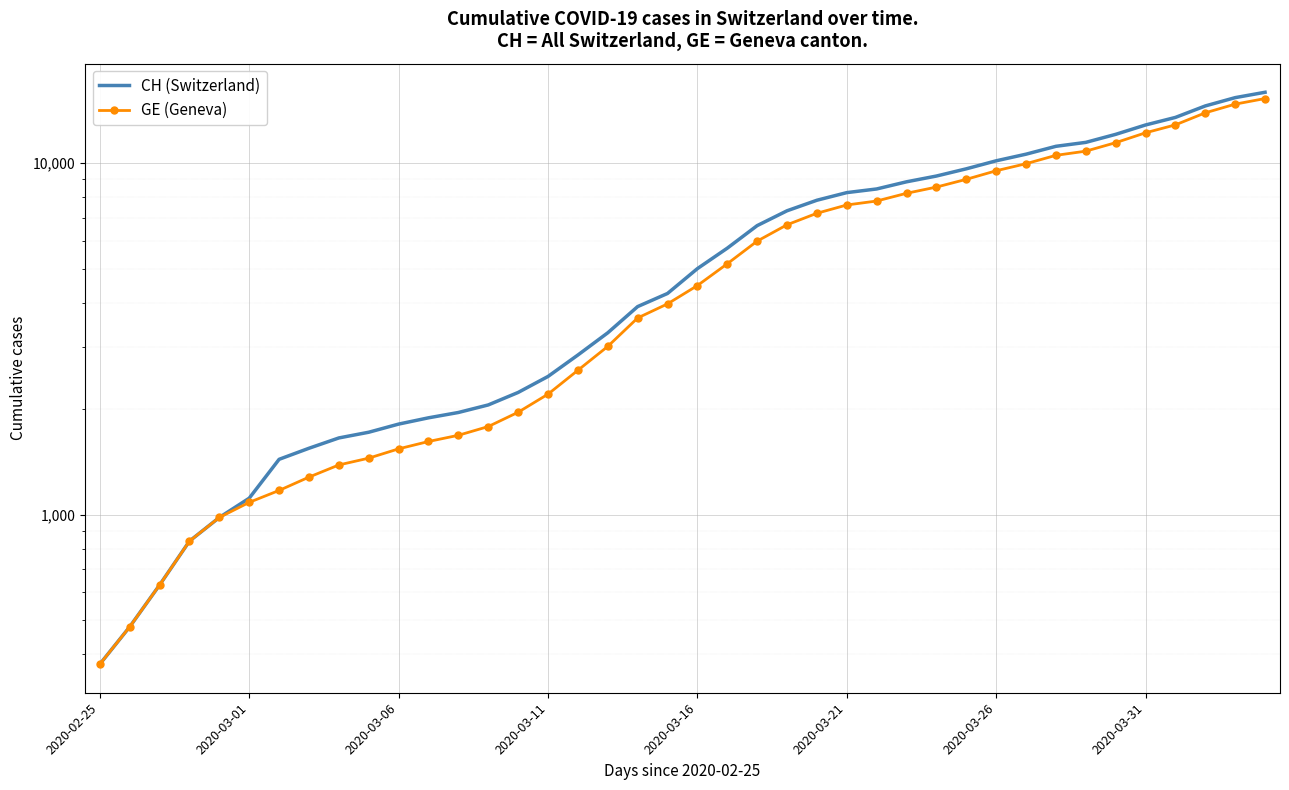

Which has a higher value, 13 or 12?

13